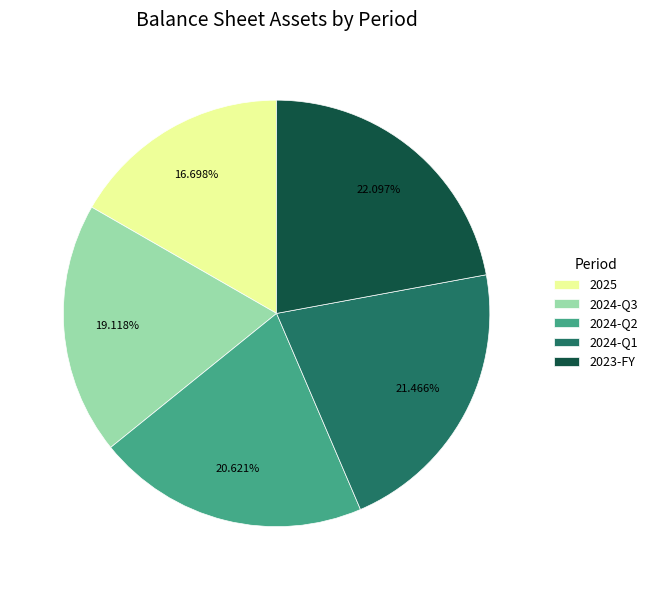

To the nearest percent, what portion does 2024-Q3 represent?

19%